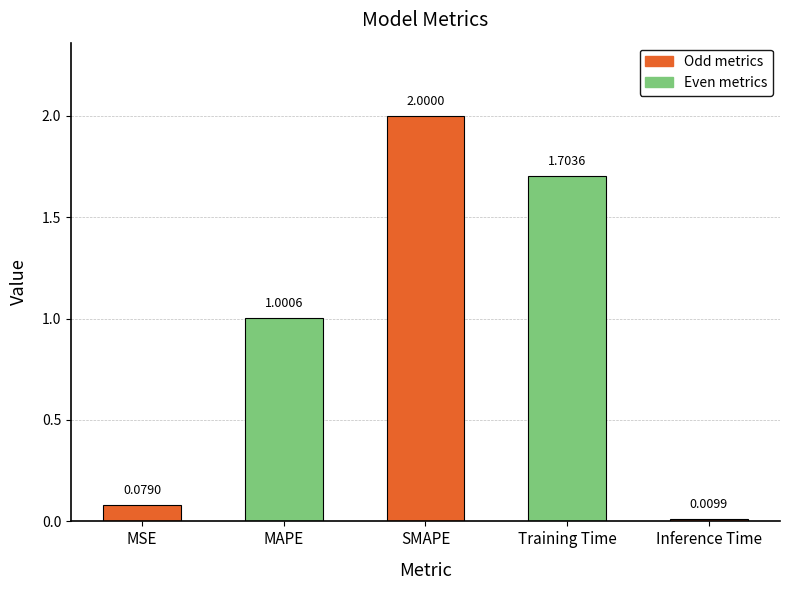

The value at MSE is 0.0. True or false?

False